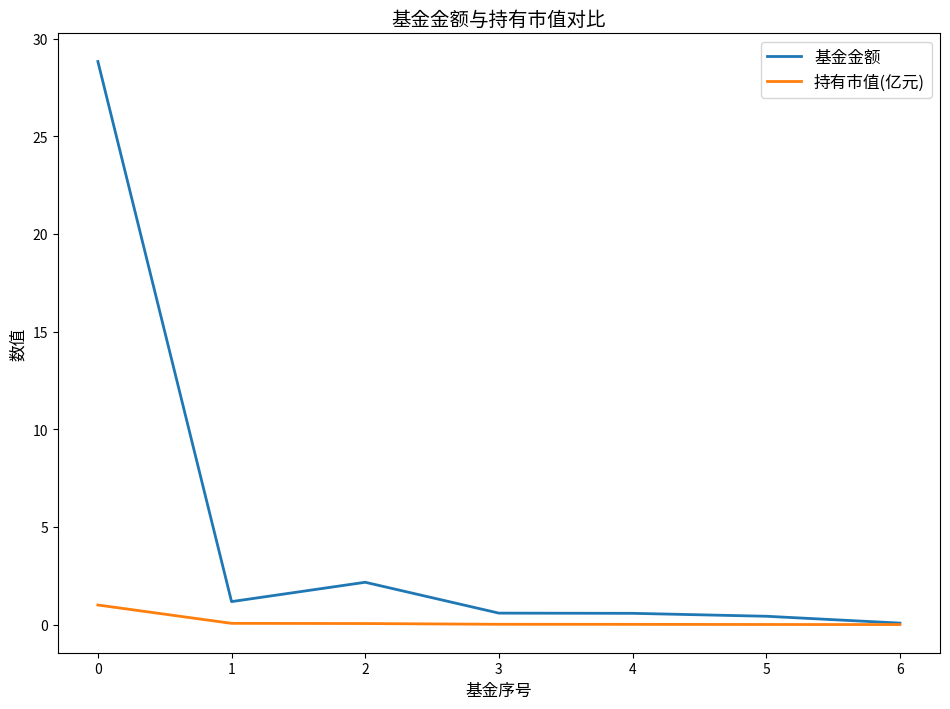

Which series has the largest total across all categories?

基金金额